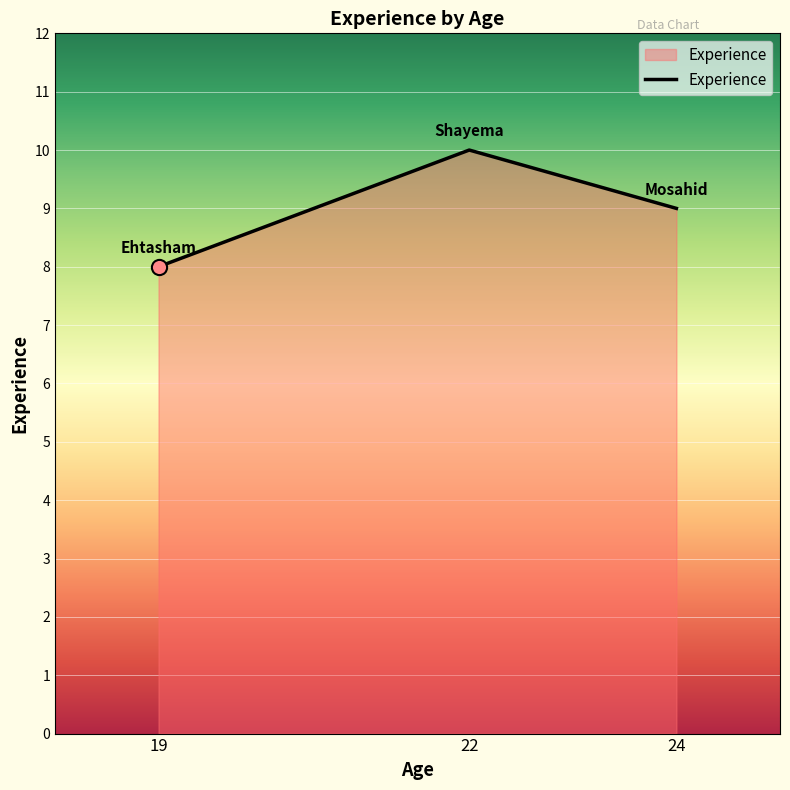

What is the ratio of the value at 22 to the value at 24?

1.1